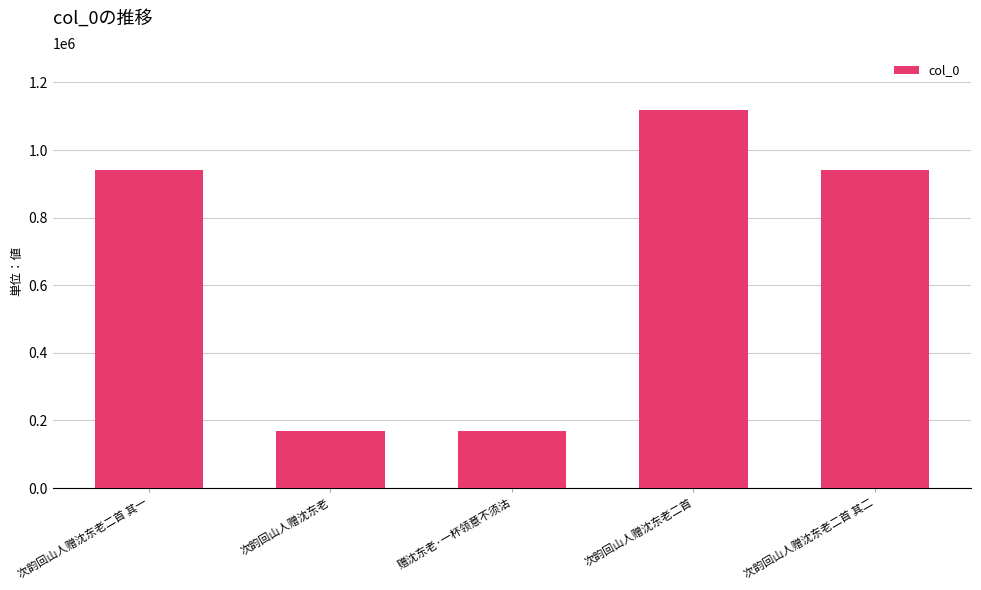

Approximately how many times larger is the value at 次韵回山人赠沈东老二首 compared to 次韵回山人赠沈东老?

6.6